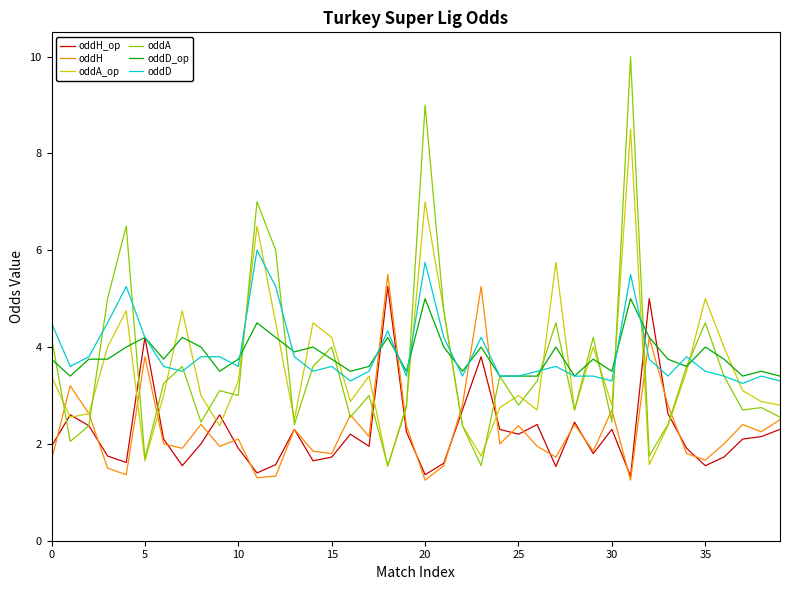

How many intersections are there between oddD and oddH?

6